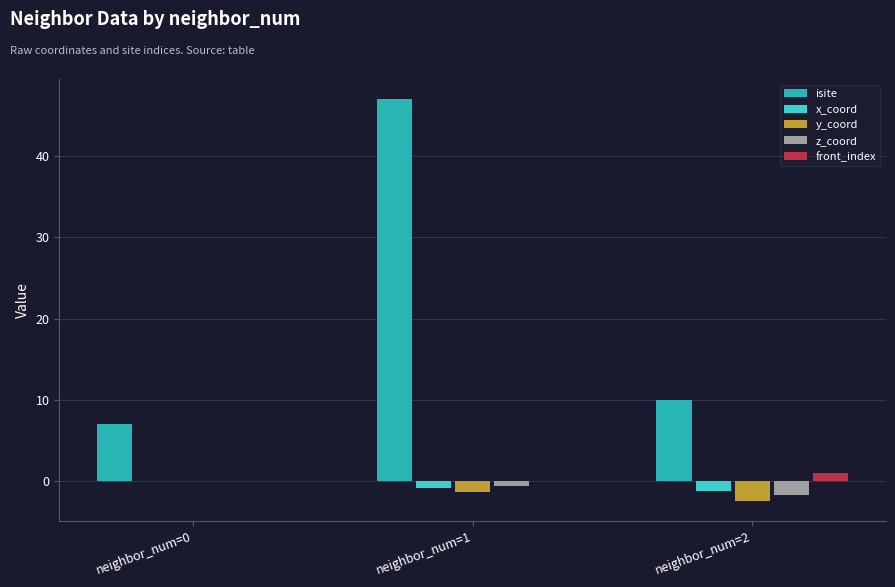

What is the difference between the front_index values at neighbor_num=2 and neighbor_num=0?

1.0